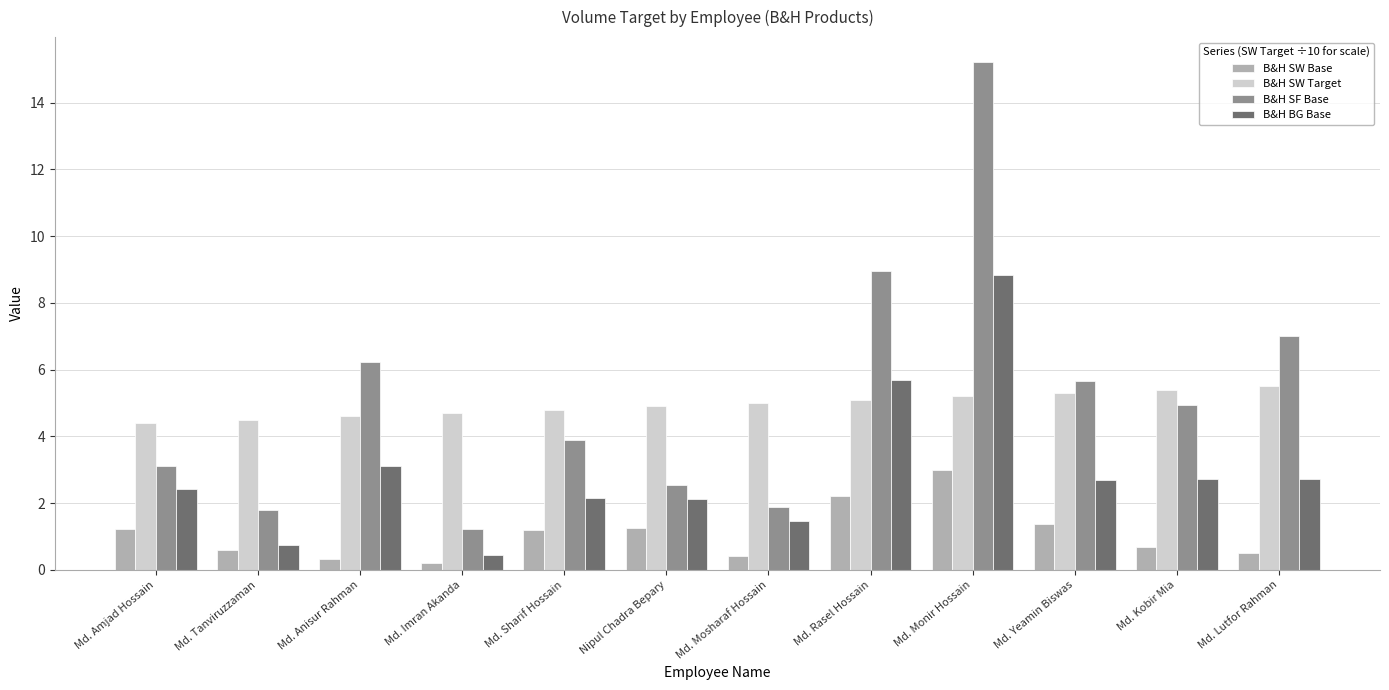

At which label does B&H SF Base first exceed 4?

Md. Anisur Rahman